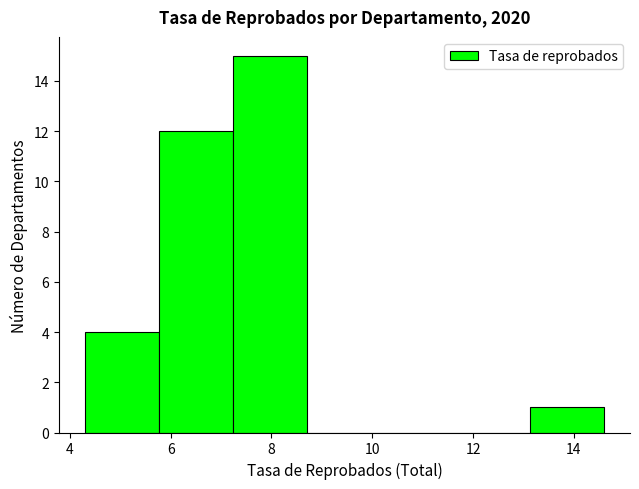

How tall is the bar that spans 5.8 to 7.2 on the x-axis? Neither the bar edges nor the heights are printed on the chart, so give them approximately, as read against the axes.

12